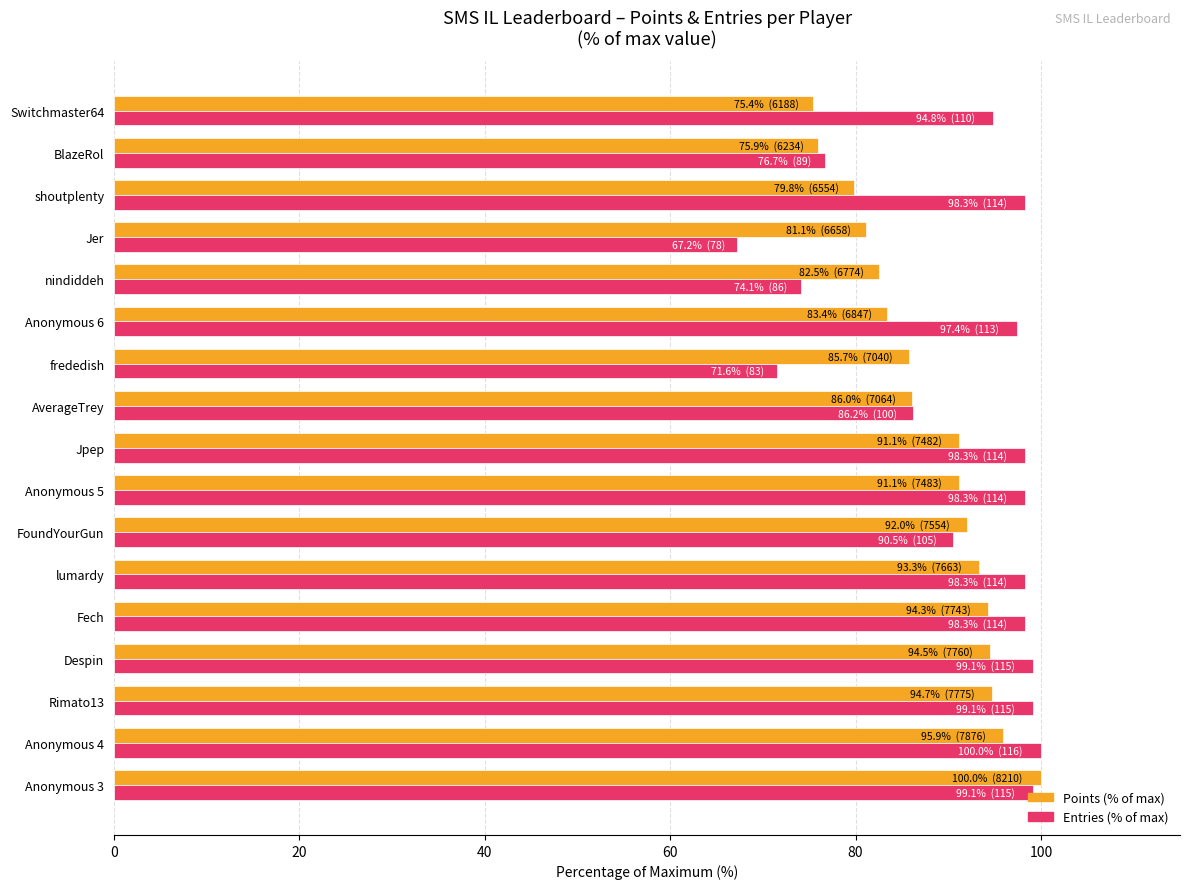

True or false: Entries (% of max) has a value of 98.3 at shoutplenty.

True